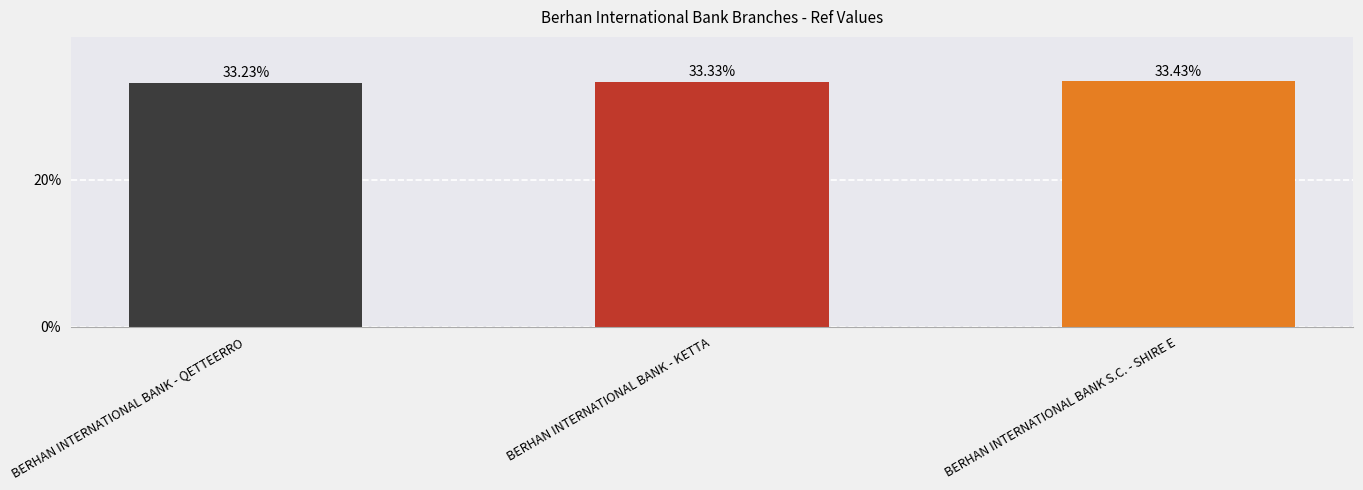

What is the value of the 1st bar from the left?

33.2